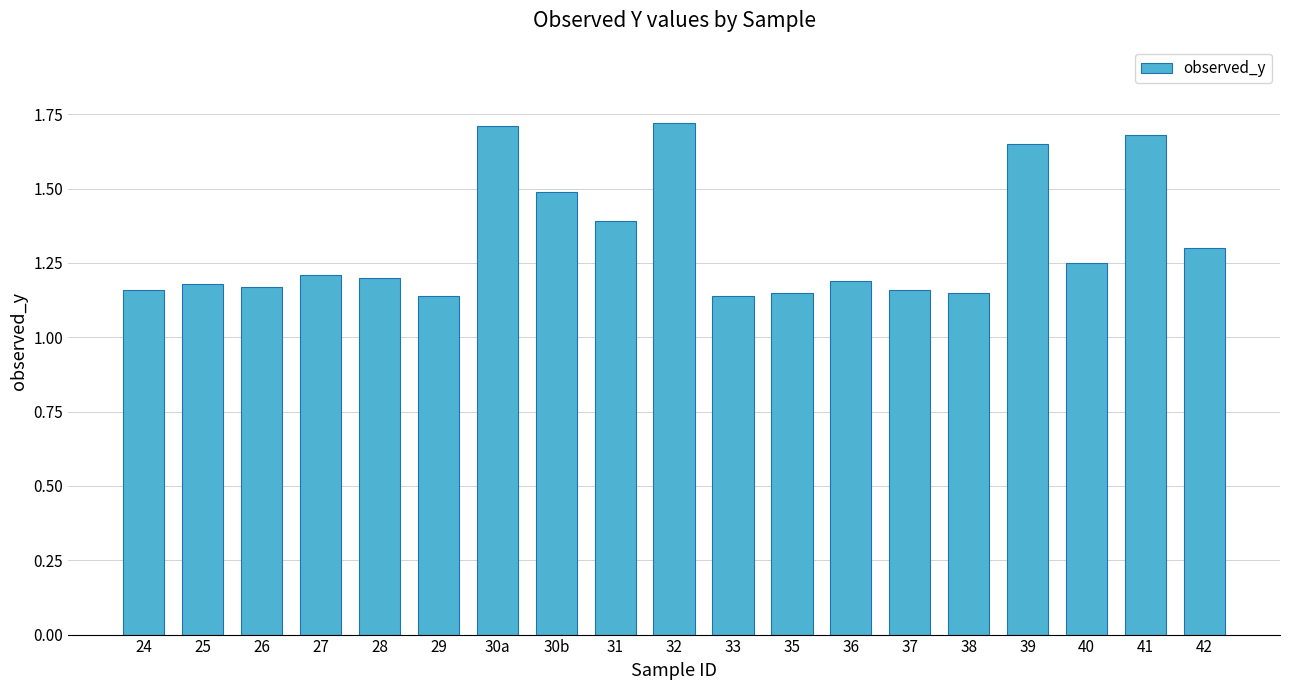

What is the sum of the values at 37 and 38?

2.3